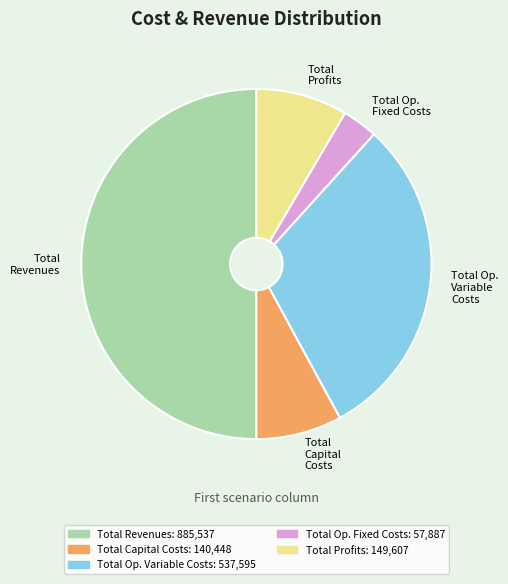

Approximately how many times larger is the value at Total Revenues compared to Total Op. Fixed Costs?

15.3